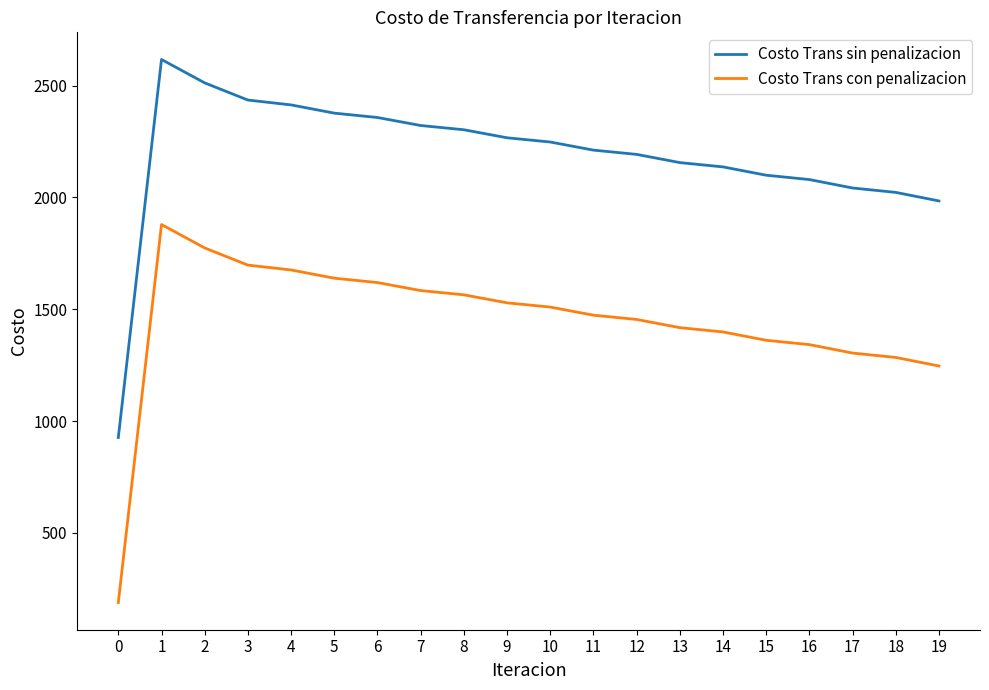

What is the minimum value shown in the chart?

187.9